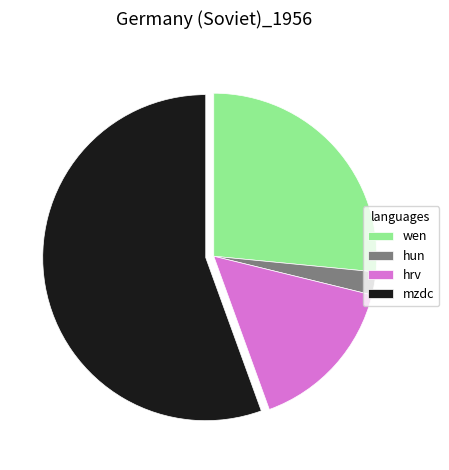

The hrv slice represents 16% of the pie. True or false?

True